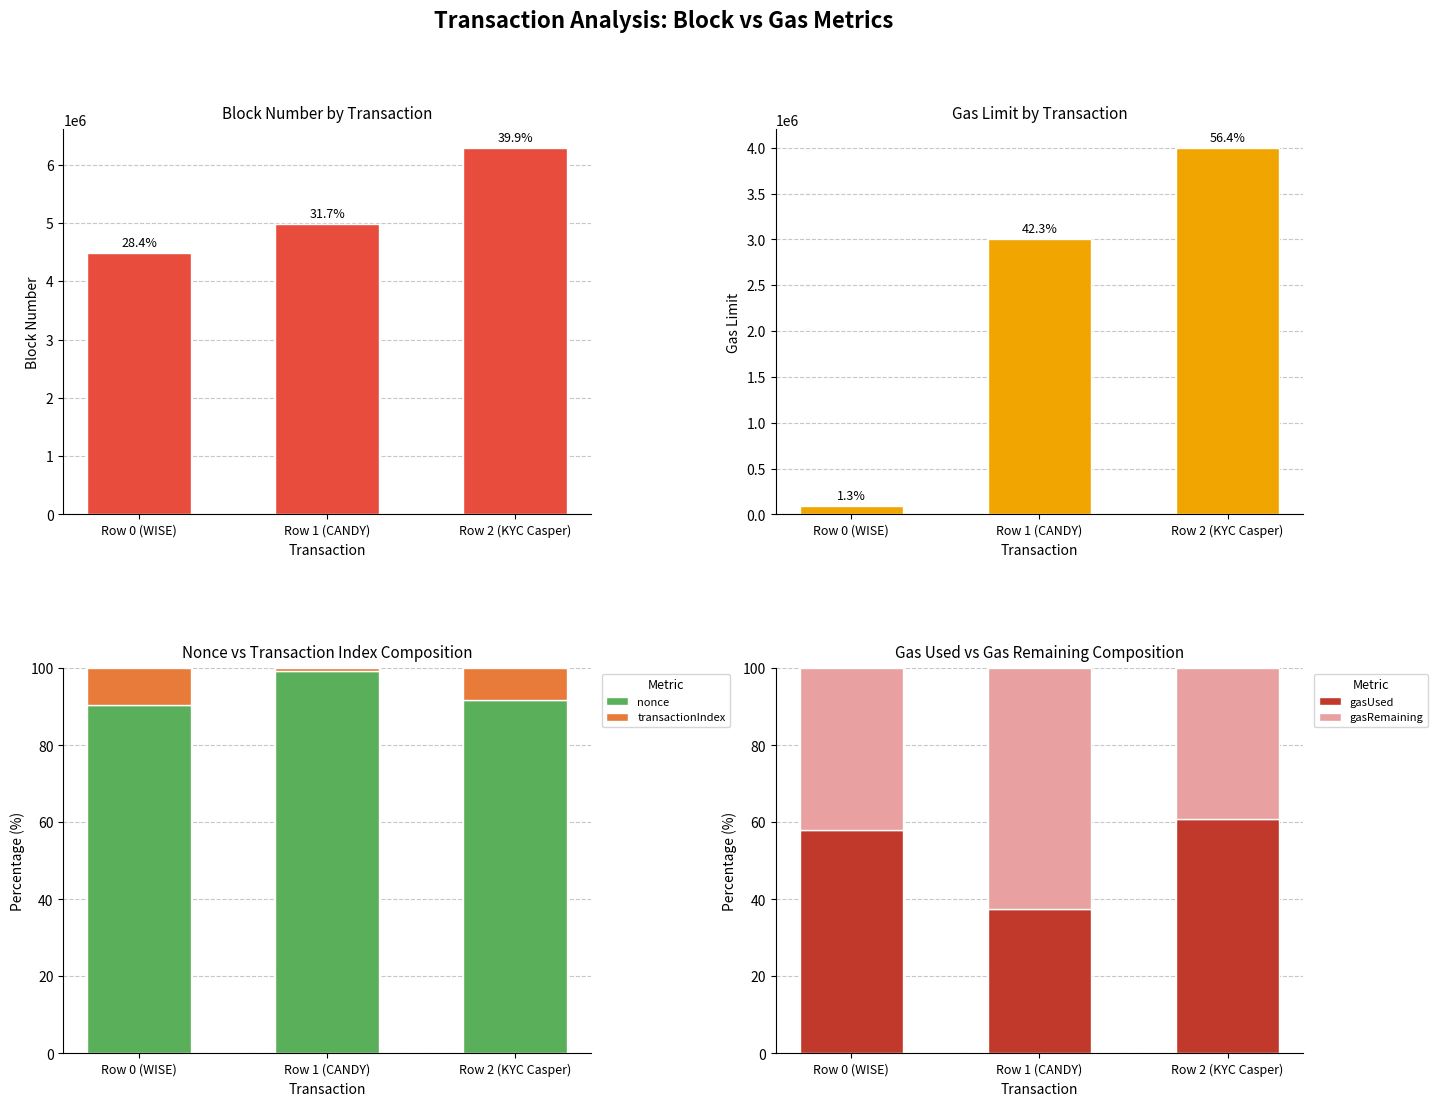

Which series has the widest spread of values?

gas